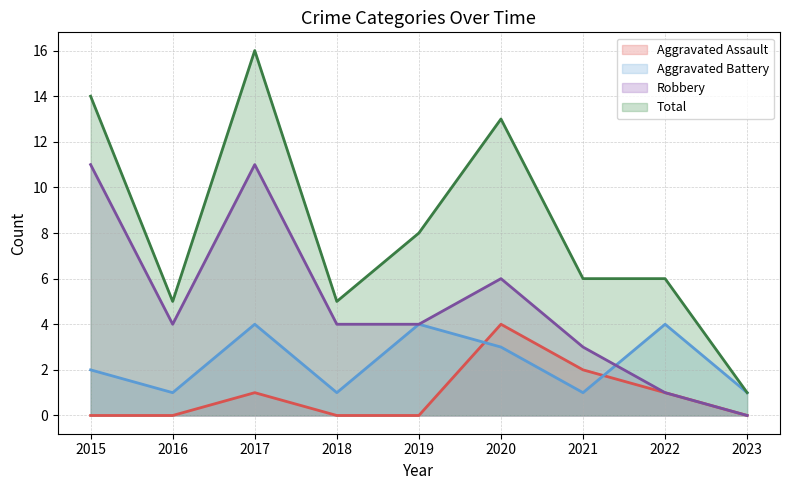

Is the value of Robbery at 2016 greater than the value of Aggravated Battery at 2022?

No